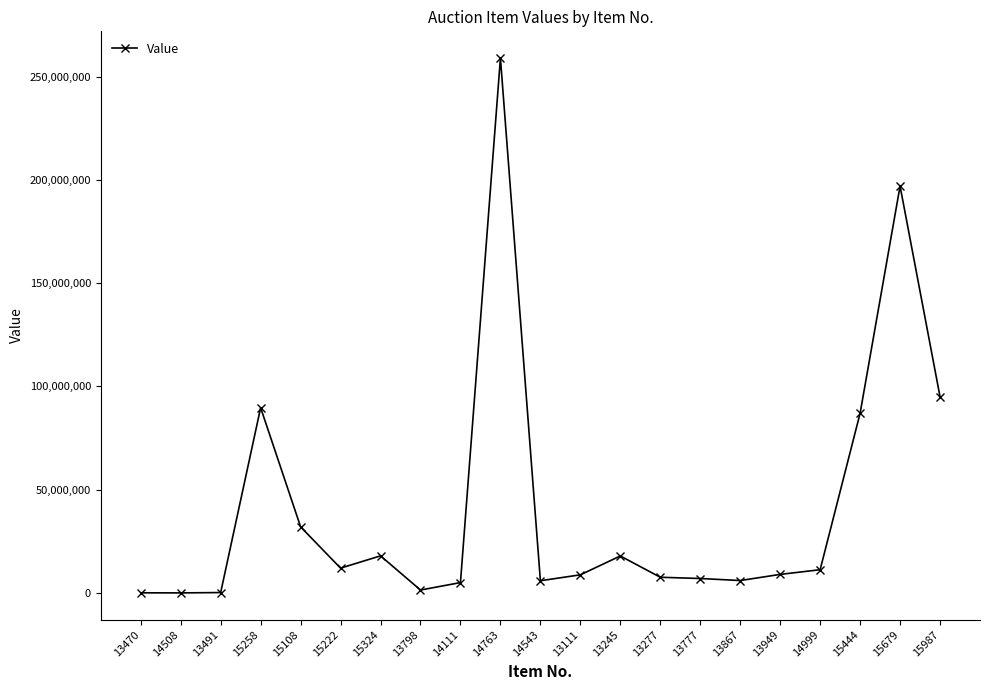

Does the chart have visible grid lines?

No